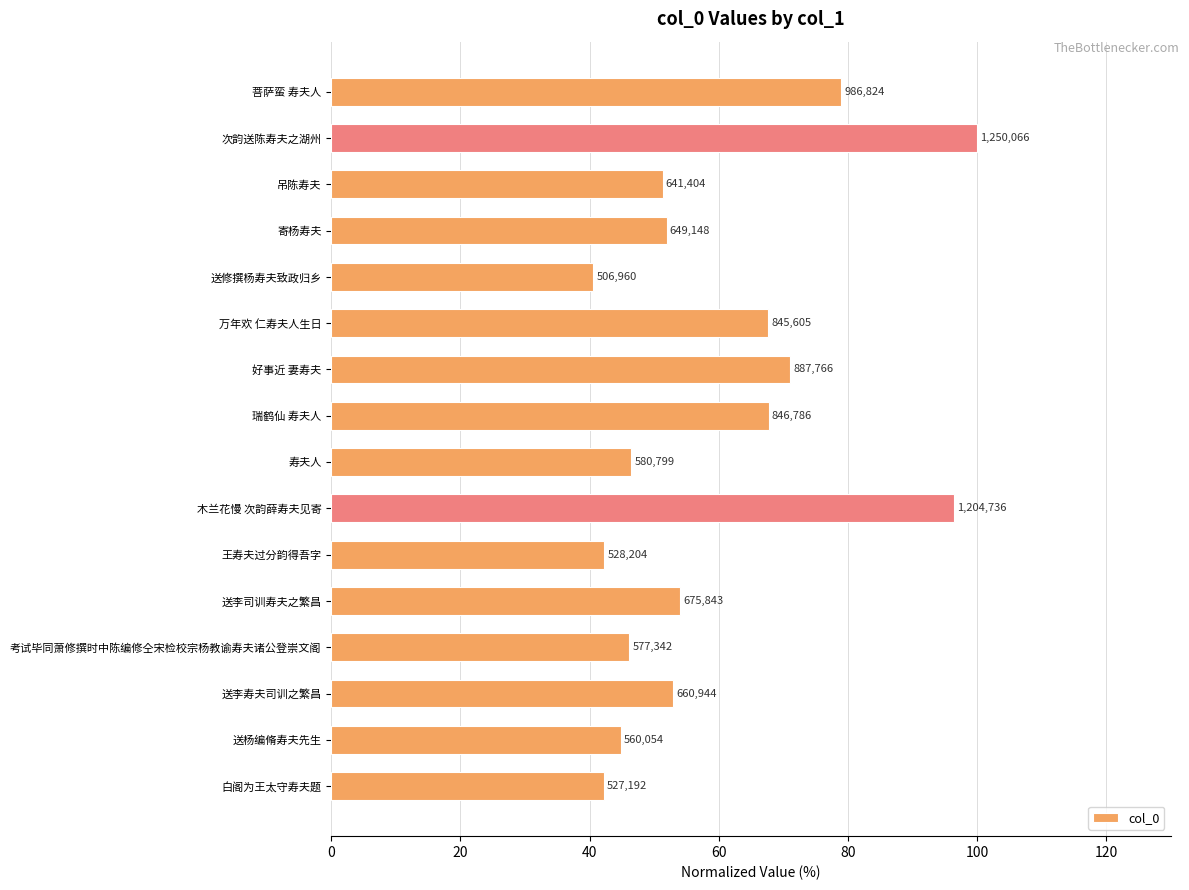

What is the maximum value shown in the chart?

100.0